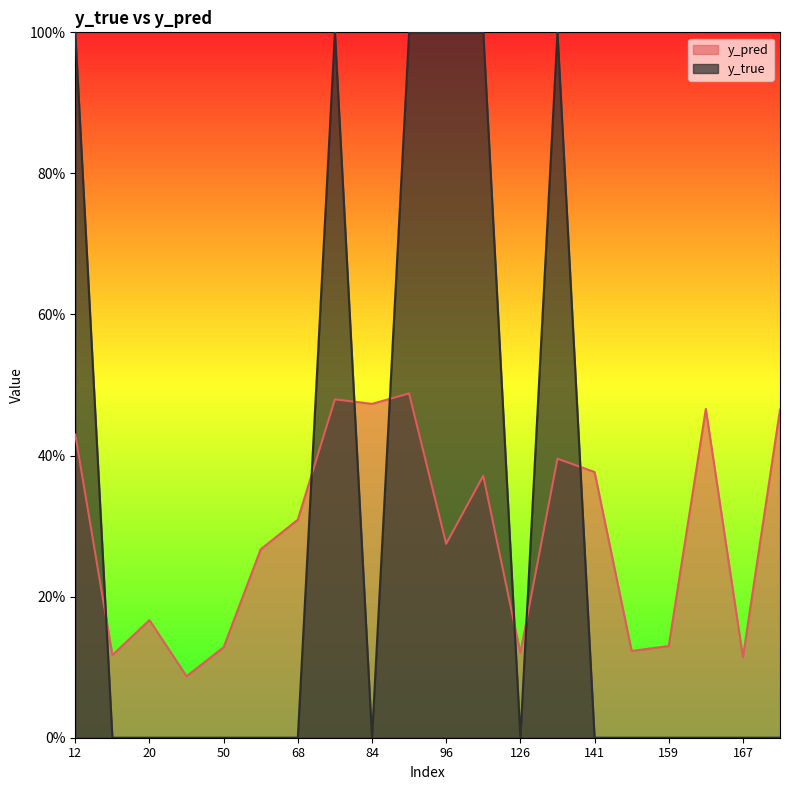

Is it true that y_pred equals 0.5 at 89?

True